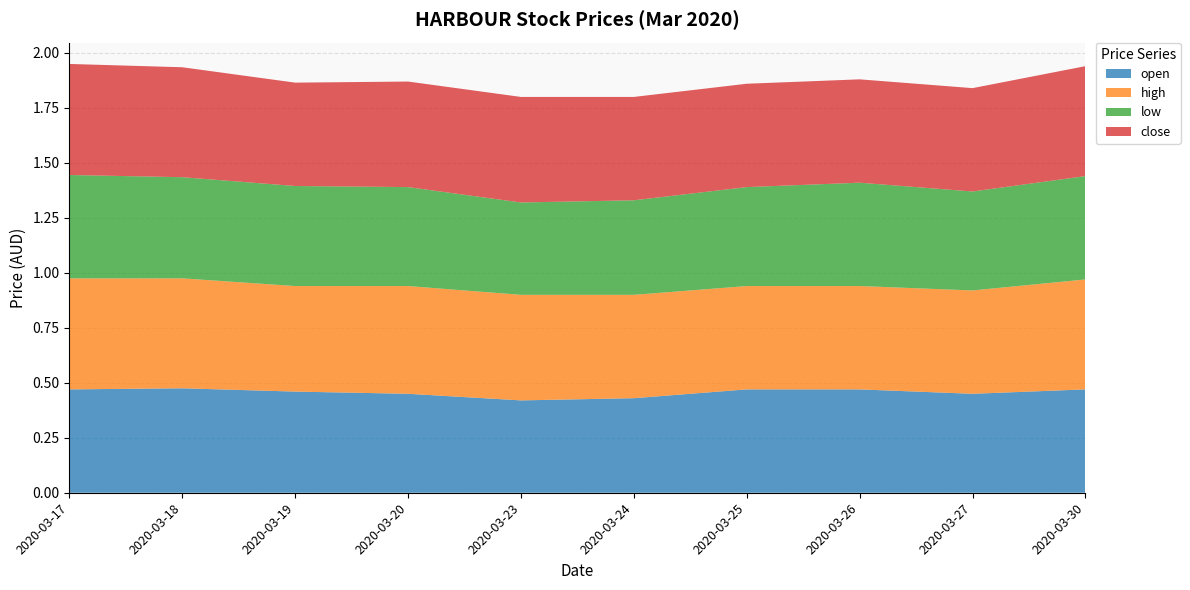

At which label is close closest to 0?

2020-03-19